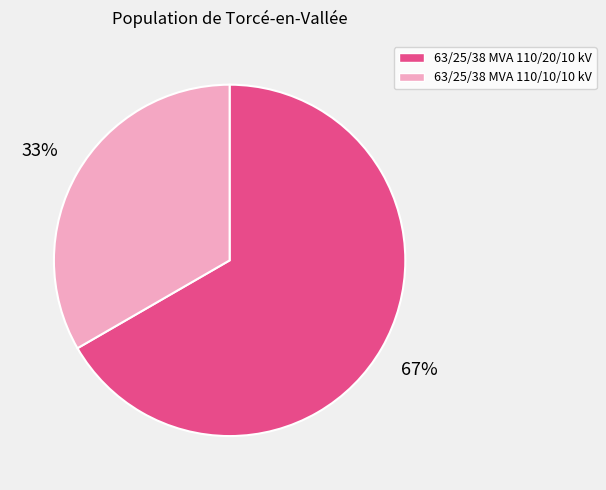

What is the majority slice?

63/25/38 MVA 110/20/10 kV